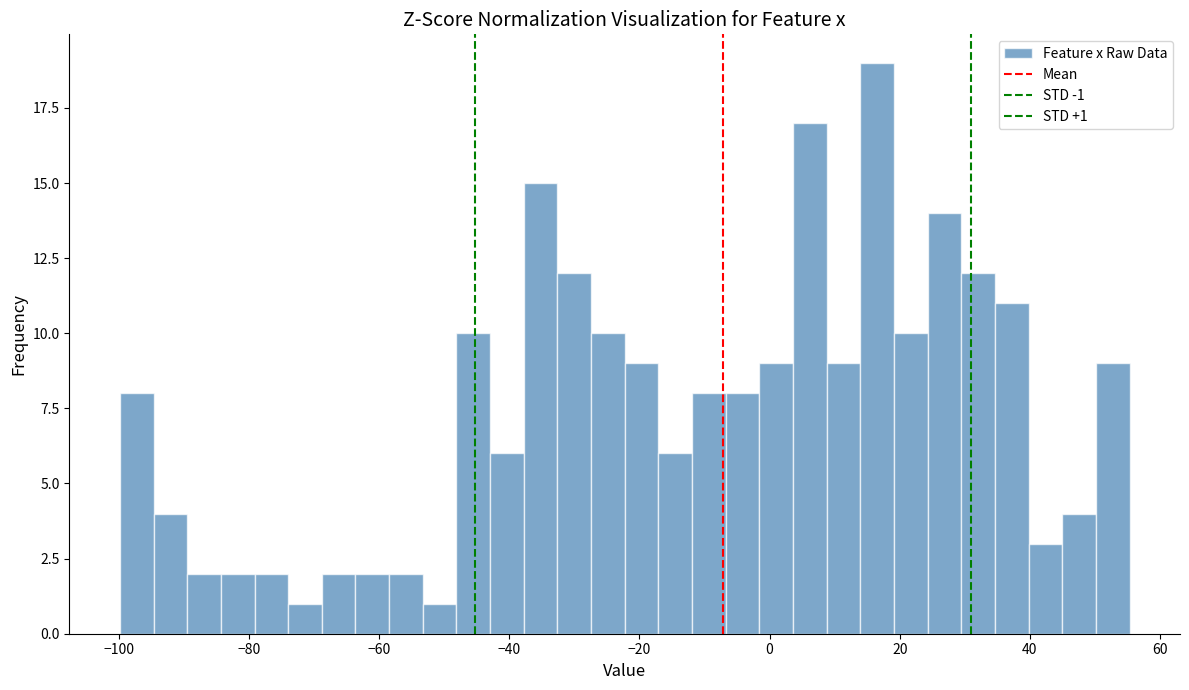

Read against the x-axis, roughly where is the centre of the tallest bar?

16